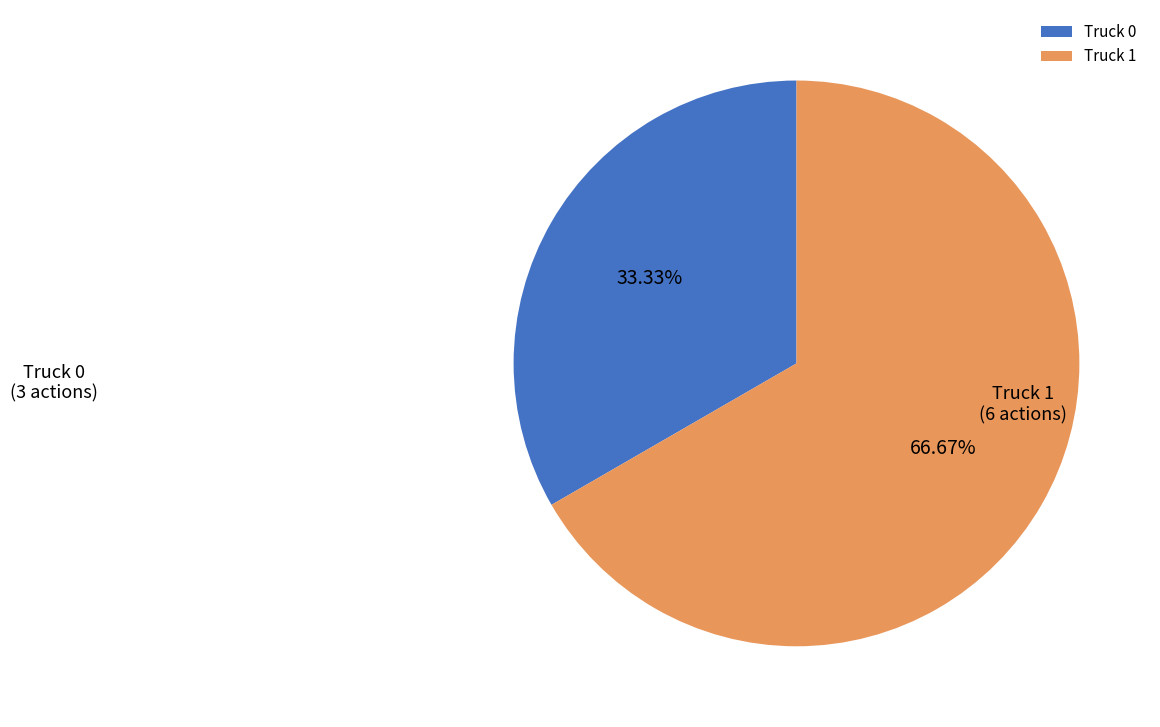

What is the smallest slice in the pie chart?

Truck 0